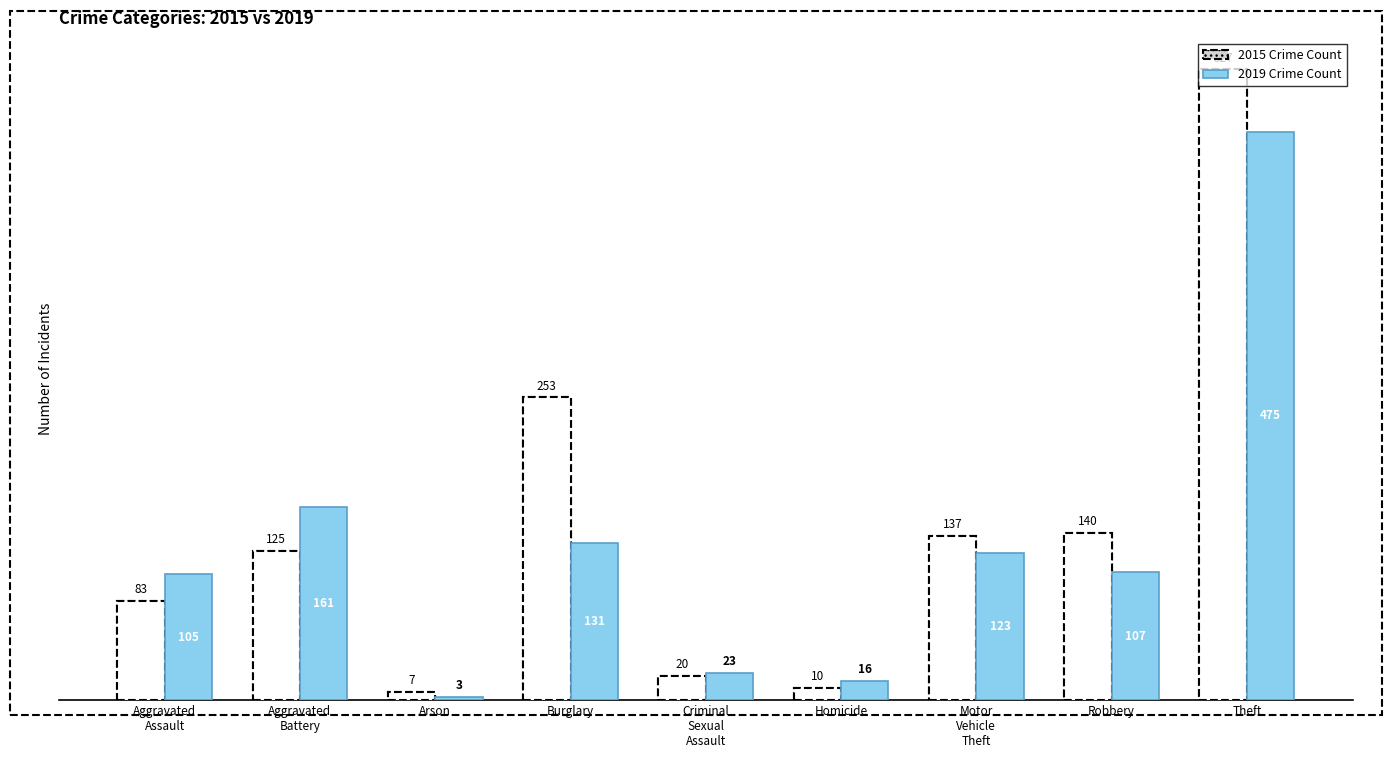

List the series in order of their overall mean, lowest first.

2019 Crime Count, 2015 Crime Count